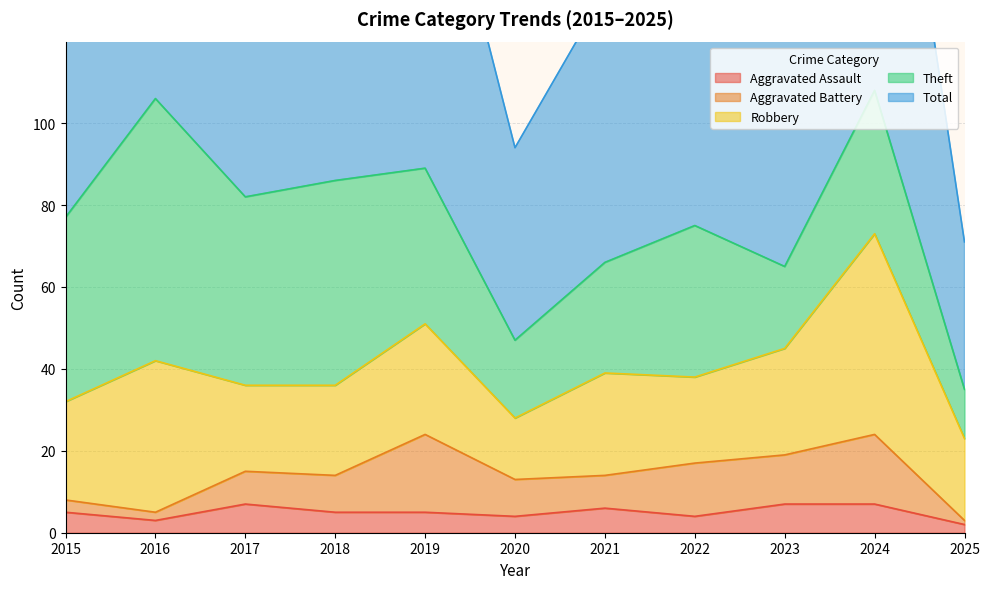

True or false: Robbery and Aggravated Battery intersect in this chart.

False